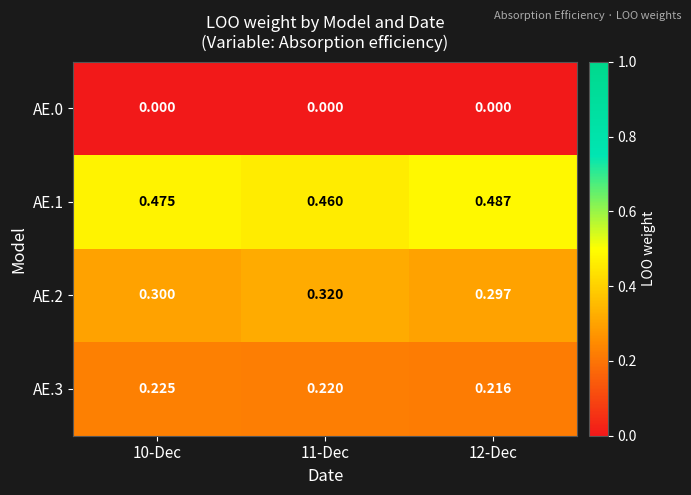

Is the value of AE.3 at 11-Dec greater than the value of AE.0 at 11-Dec?

Yes